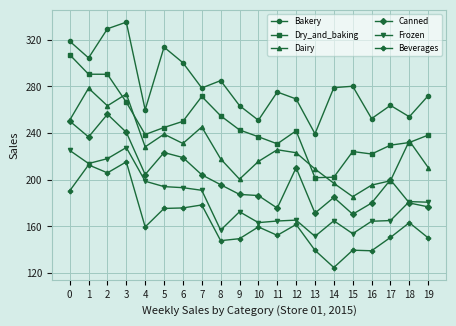

Where is the first local maximum for Canned?

2